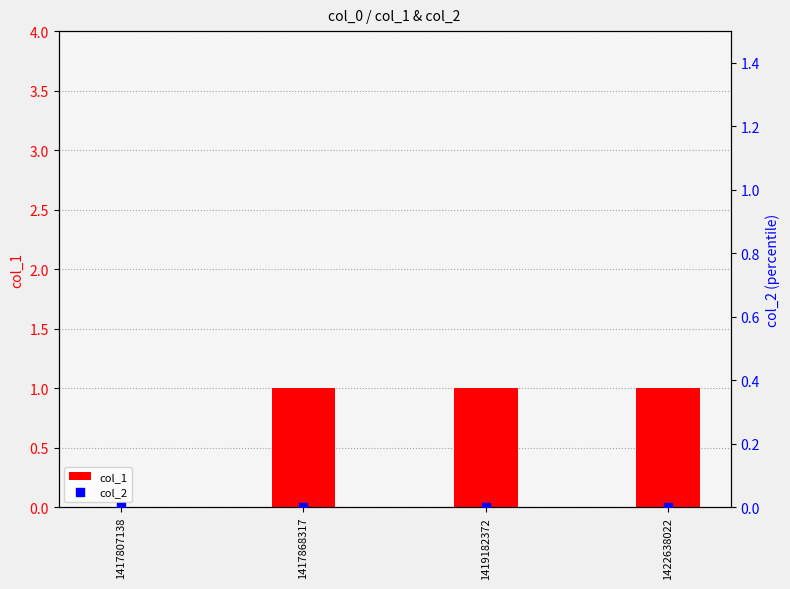

At how many categories does at least one series exceed 0?

3